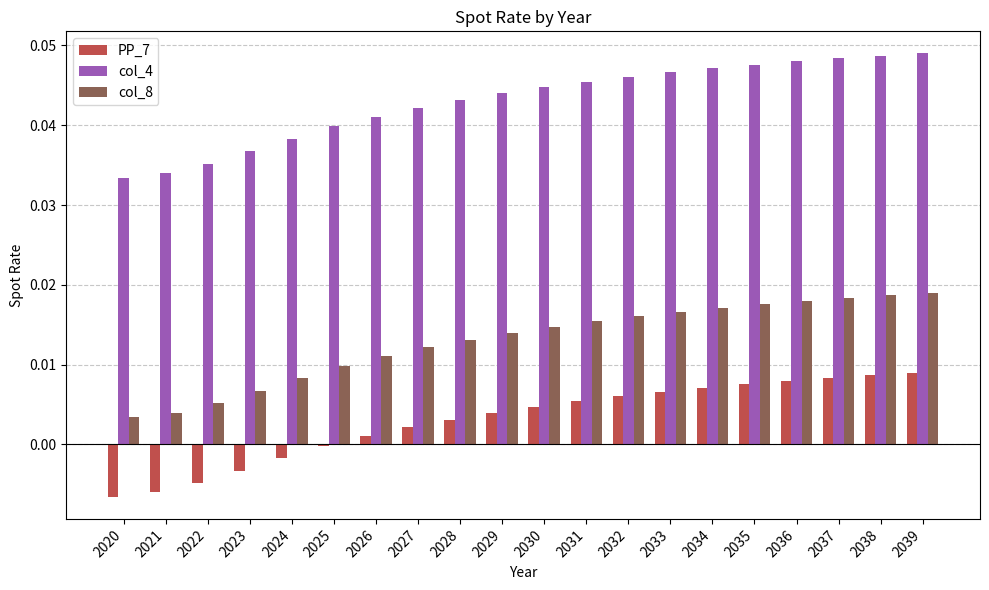

What is the sum of all col_4 values?

0.9